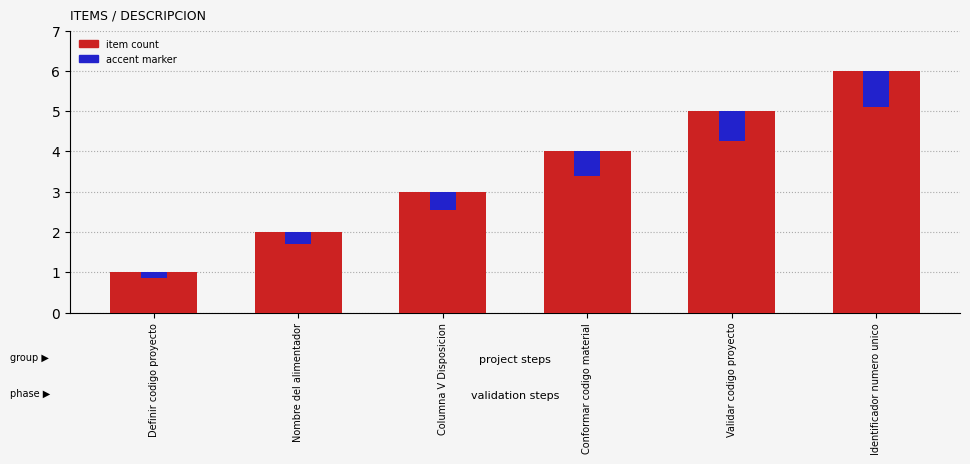

What is the greatest value displayed?

6.0